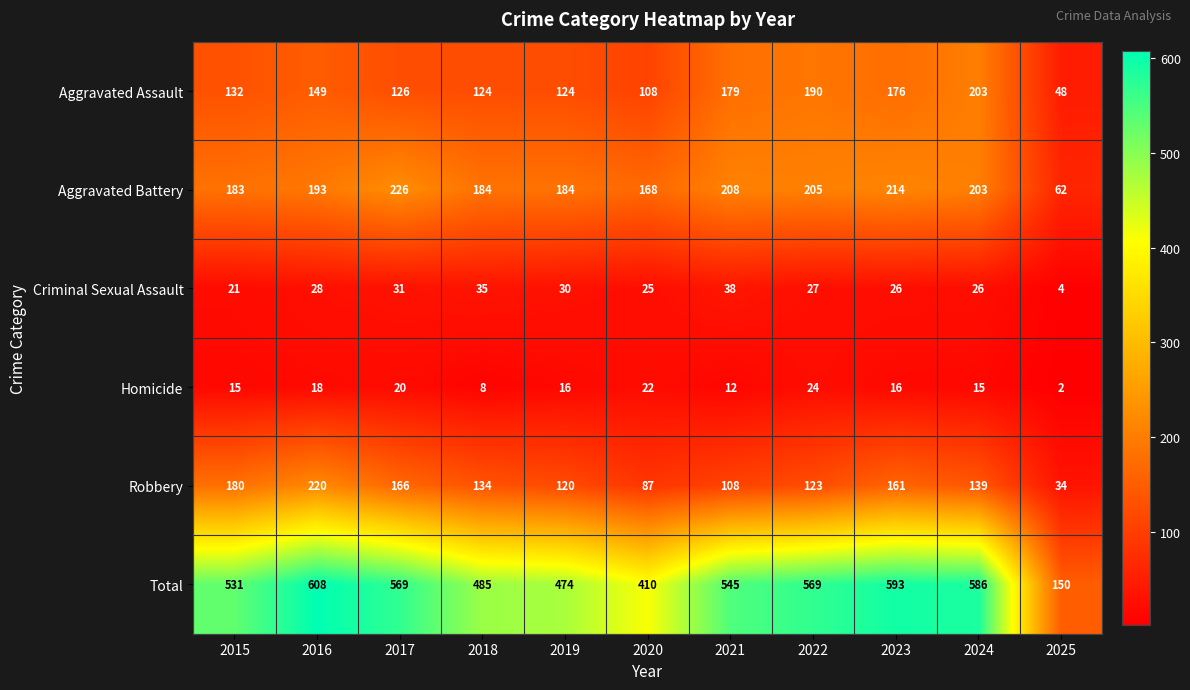

Which series has the widest spread of values?

Total